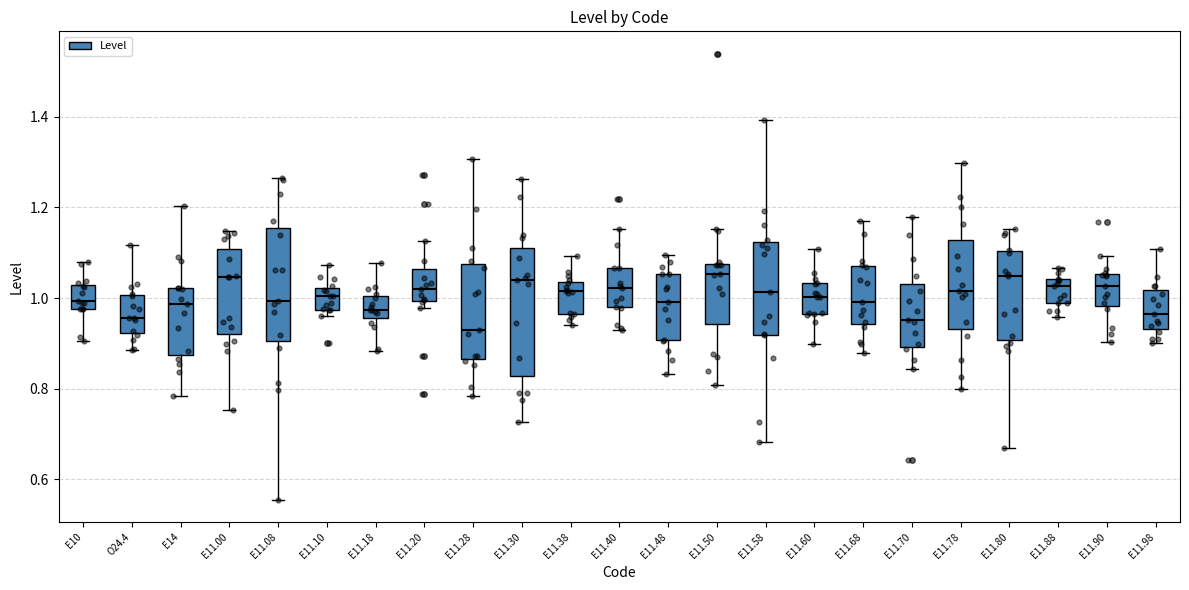

Reading left to right, read every box against the y-axis: the position of its median line, the range the box covers, and the ends of its whiskers. The values are not printed on the chart, so give them approximately, as read against the axis.

E10: median 1.00, box 0.98 to 1.02, whiskers 0.90 to 1.08
O24.4: median 0.96, box 0.92 to 1.00, whiskers 0.88 to 1.12
E14: median 0.98, box 0.88 to 1.02, whiskers 0.78 to 1.20
E11.00: median 1.04, box 0.92 to 1.10, whiskers 0.76 to 1.14
E11.08: median 1.00, box 0.90 to 1.16, whiskers 0.56 to 1.26
E11.10: median 1.00, box 0.98 to 1.02, whiskers 0.96 to 1.08
E11.18: median 0.98, box 0.96 to 1.00, whiskers 0.88 to 1.08
E11.20: median 1.02, box 1.00 to 1.06, whiskers 0.98 to 1.12
E11.28: median 0.92, box 0.86 to 1.08, whiskers 0.78 to 1.30
E11.30: median 1.04, box 0.82 to 1.12, whiskers 0.72 to 1.26
E11.38: median 1.02, box 0.96 to 1.04, whiskers 0.94 to 1.10
E11.40: median 1.02, box 0.98 to 1.06, whiskers 0.92 to 1.16
E11.48: median 1.00, box 0.90 to 1.06, whiskers 0.84 to 1.10
E11.50: median 1.06, box 0.94 to 1.08, whiskers 0.80 to 1.16
E11.58: median 1.02, box 0.92 to 1.12, whiskers 0.68 to 1.40
E11.60: median 1.00, box 0.96 to 1.04, whiskers 0.90 to 1.10
E11.68: median 1.00, box 0.94 to 1.08, whiskers 0.88 to 1.16
E11.70: median 0.96, box 0.90 to 1.04, whiskers 0.84 to 1.18
E11.78: median 1.02, box 0.94 to 1.12, whiskers 0.80 to 1.30
E11.80: median 1.04, box 0.90 to 1.10, whiskers 0.66 to 1.16
E11.88: median 1.02, box 0.98 to 1.04, whiskers 0.96 to 1.06
E11.90: median 1.02, box 0.98 to 1.06, whiskers 0.90 to 1.10
E11.98: median 0.96, box 0.94 to 1.02, whiskers 0.90 to 1.10